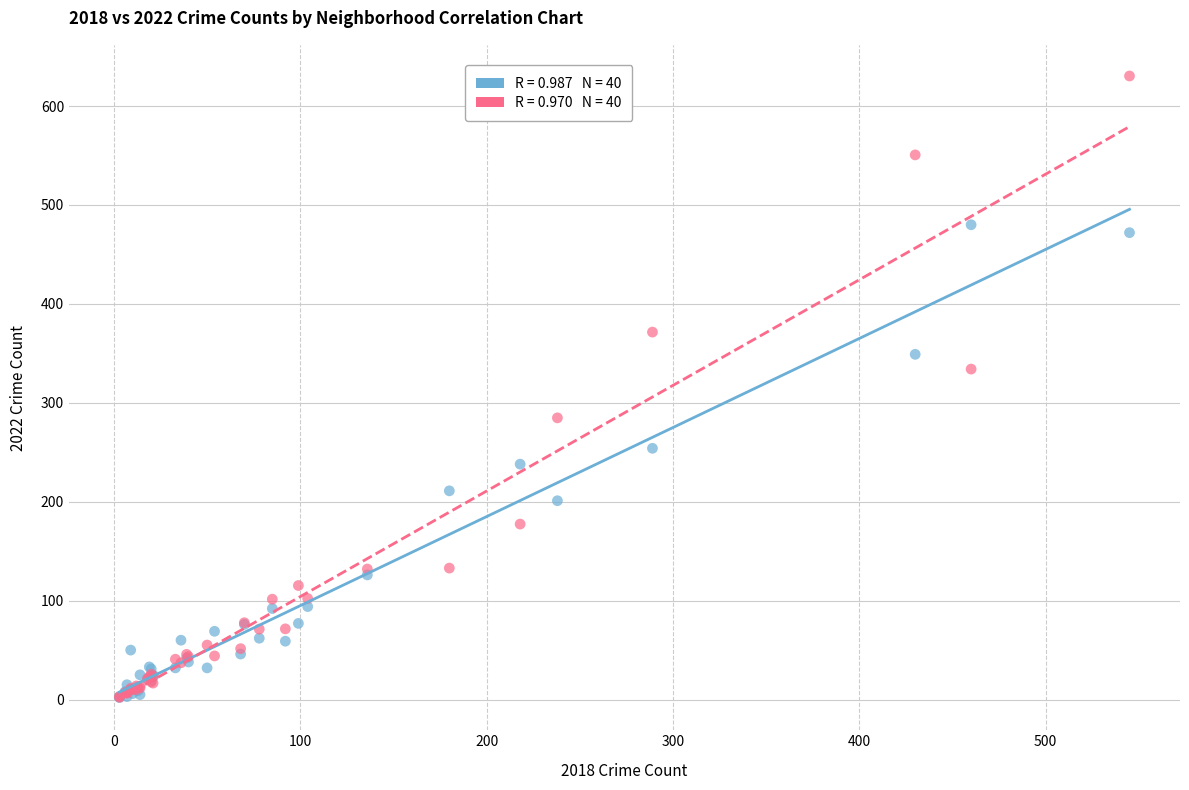

Across all series, what Y value is closest to 316?

334.1